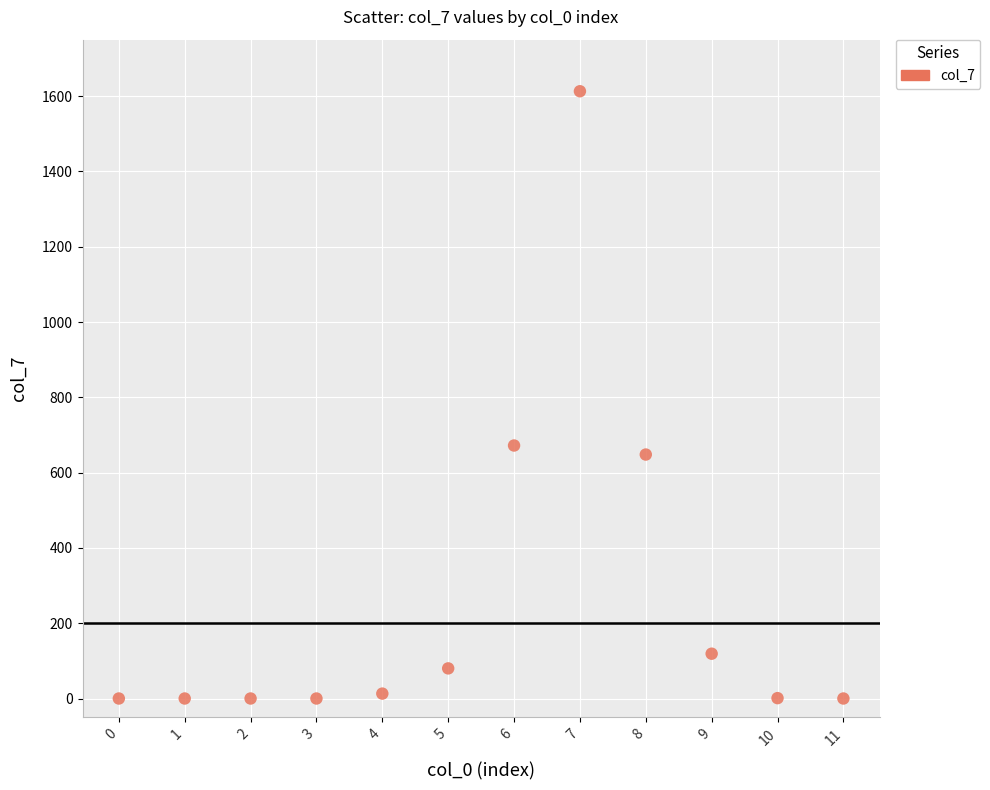

What is the range of Y values (max minus min)?

1613